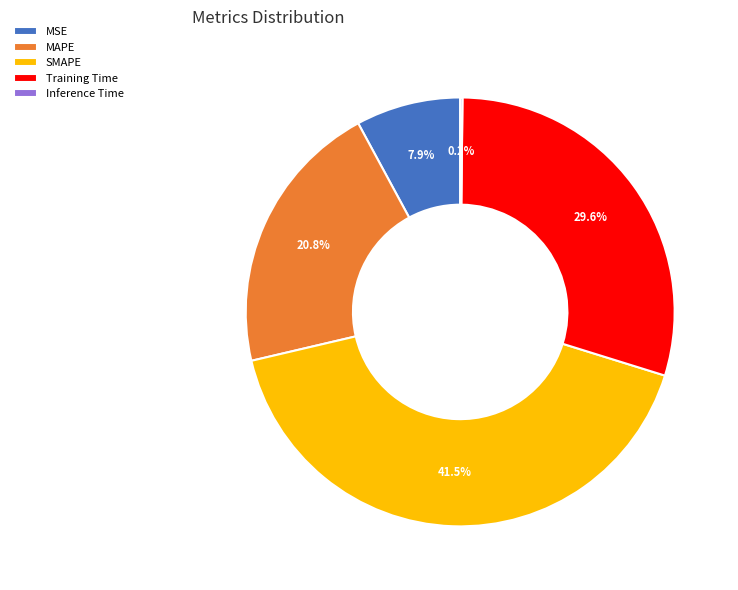

Is there a majority slice in this chart?

No